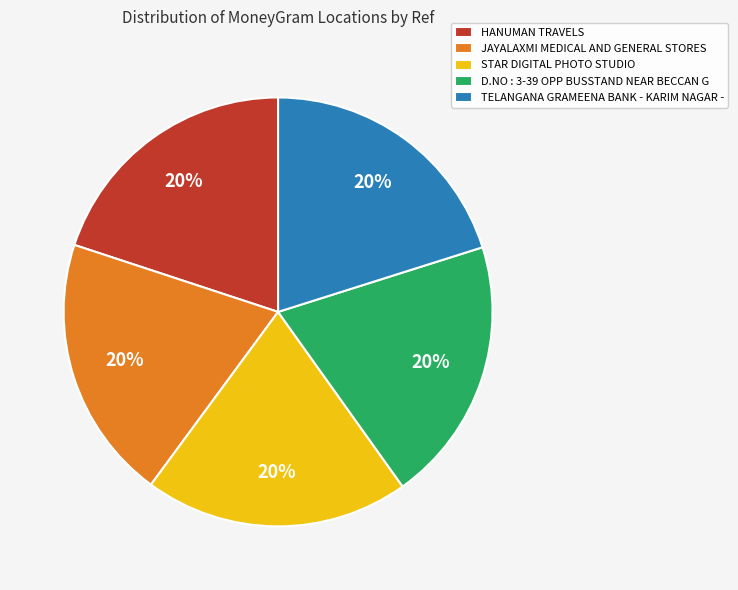

Approximately how many times larger is the value at JAYALAXMI MEDICAL AND GENERAL STORES compared to STAR DIGITAL PHOTO STUDIO?

1.0